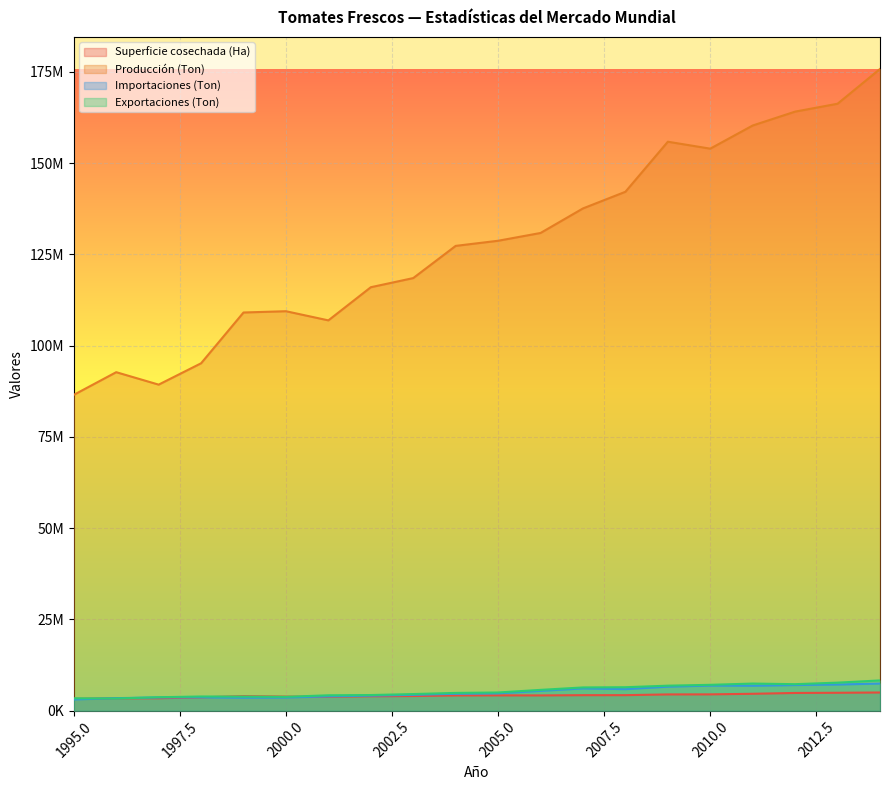

True or false: Superficie cosechada (Ha) has more than 1 interior local peaks.

True